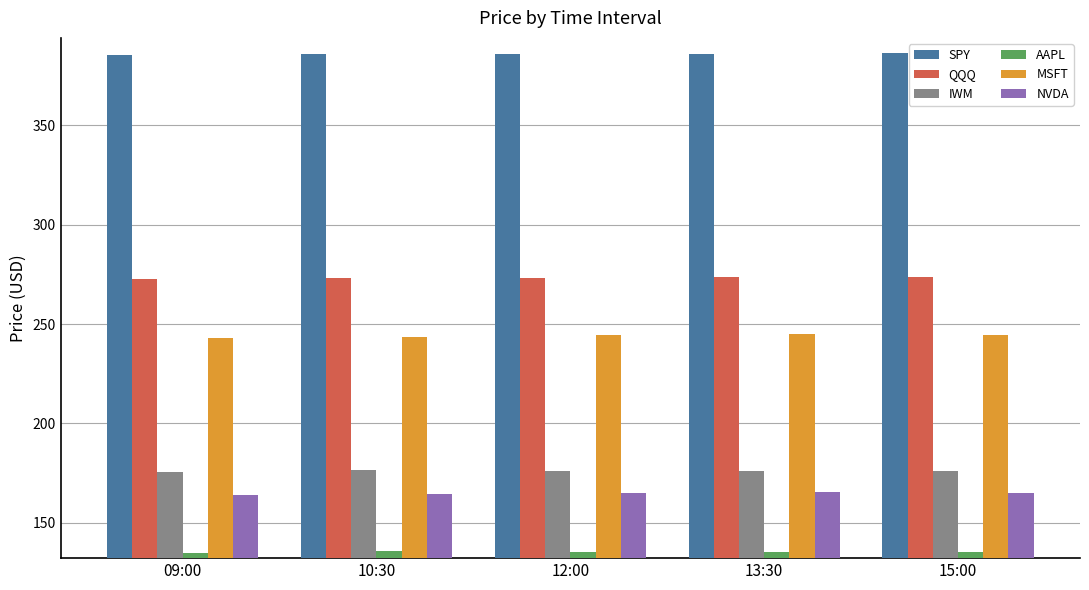

At 15:00, list the series in order from largest to smallest.

SPY, QQQ, MSFT, IWM, NVDA, AAPL